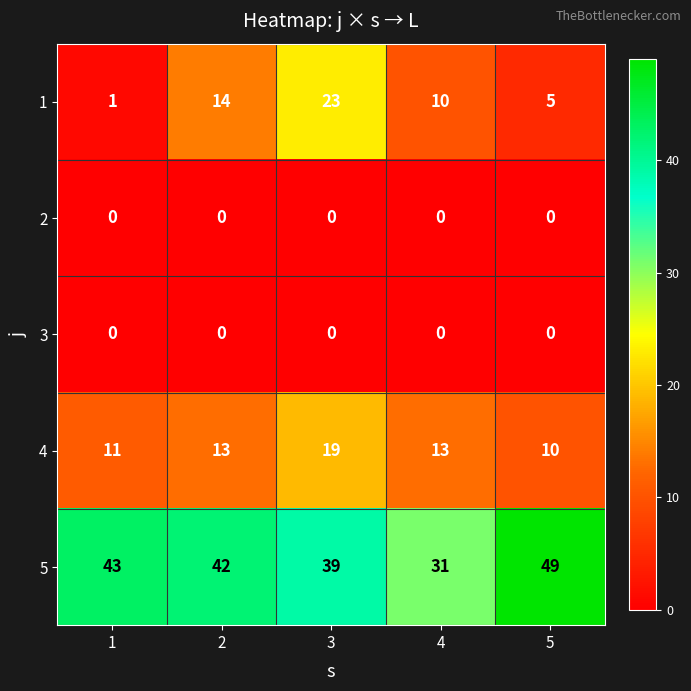

What is the maximum value shown in the chart?

49